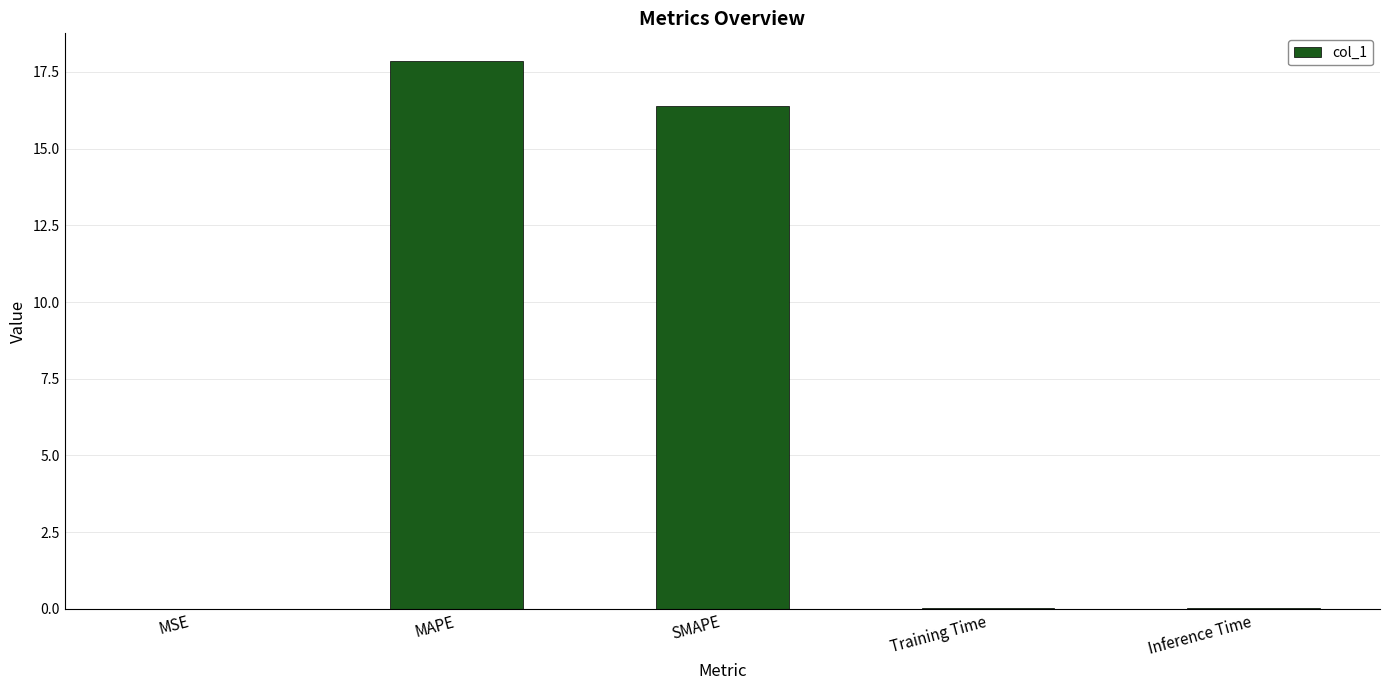

How many distinct data groups are displayed?

1